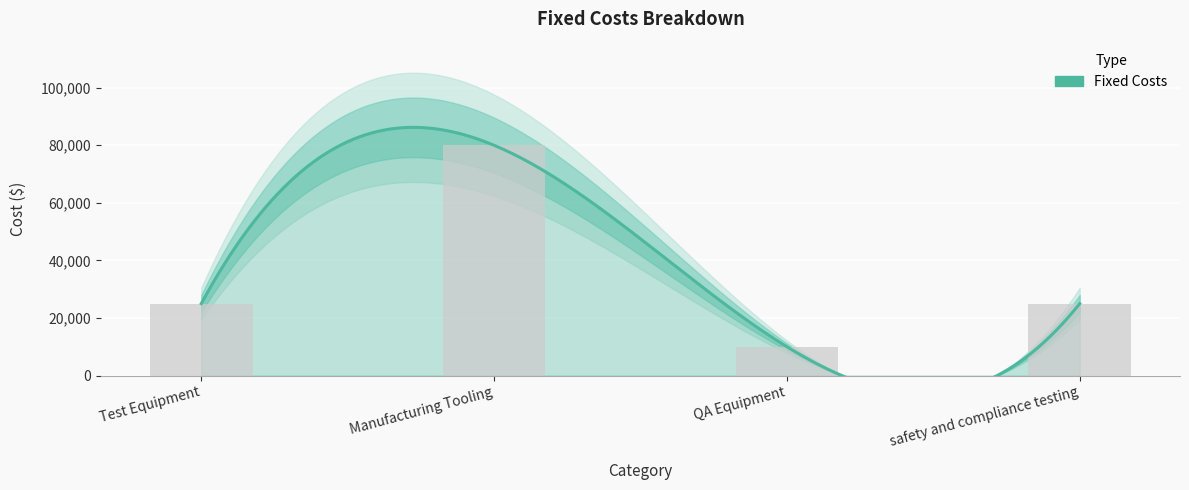

Which category has the lowest value across all series?

QA Equipment